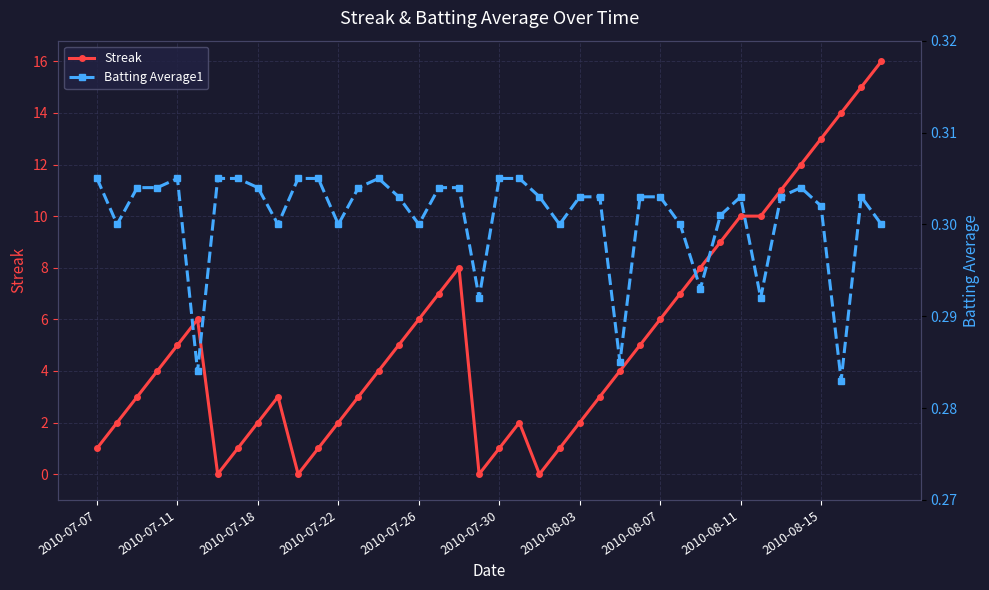

True or false: Streak has a value of 5 at 2010-08-11.

False